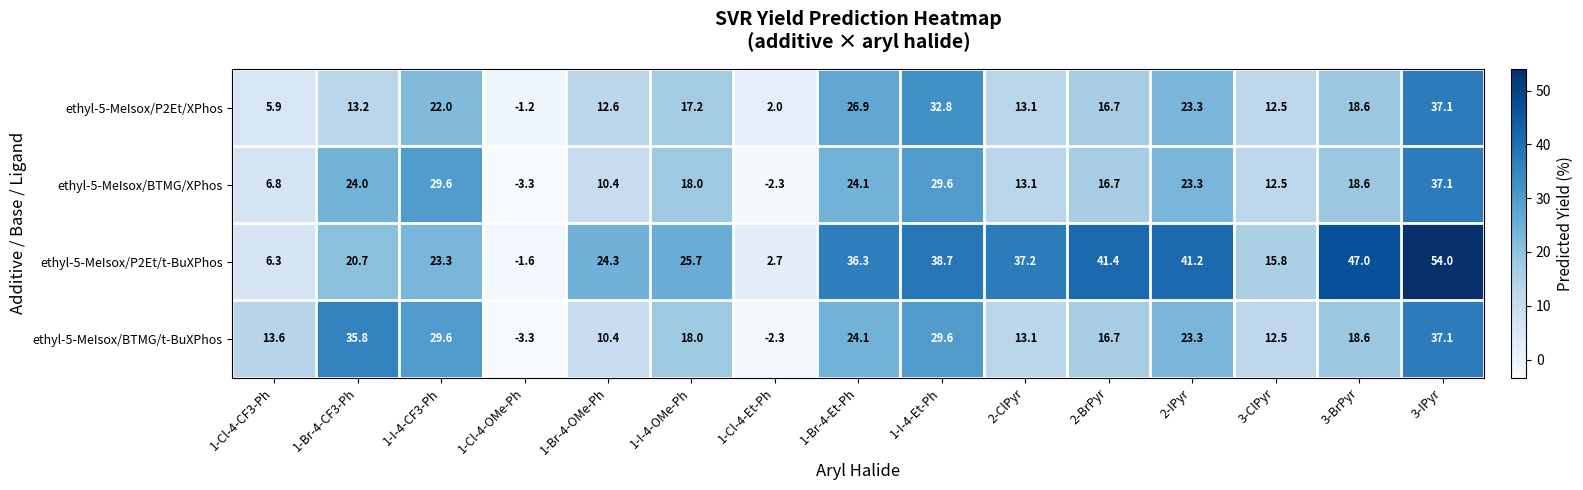

Count the number of data series in this chart.

4